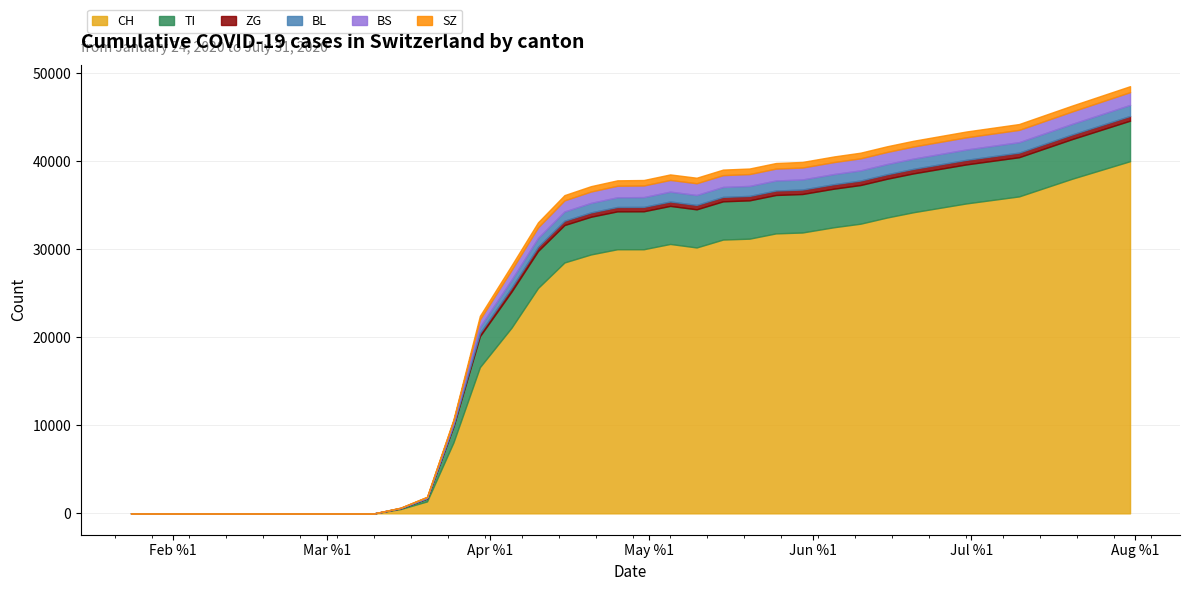

How many lines are shown in the chart?

6